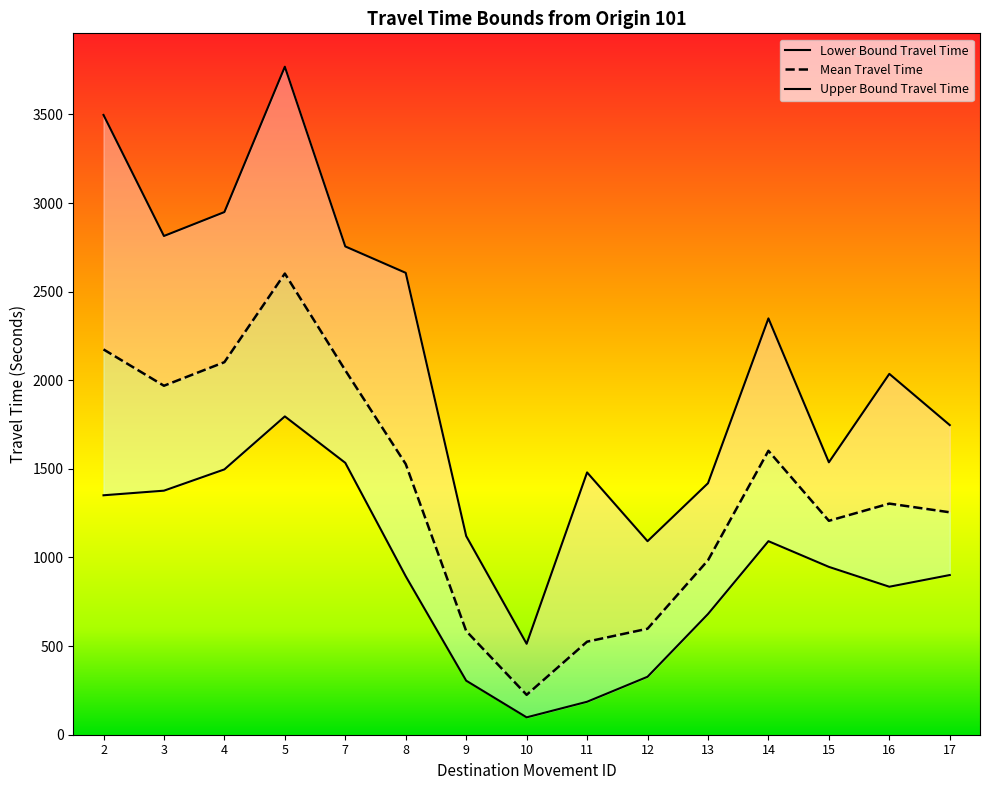

True or false: Upper Bound Travel Time has more than 0 points higher than both neighbors.

True